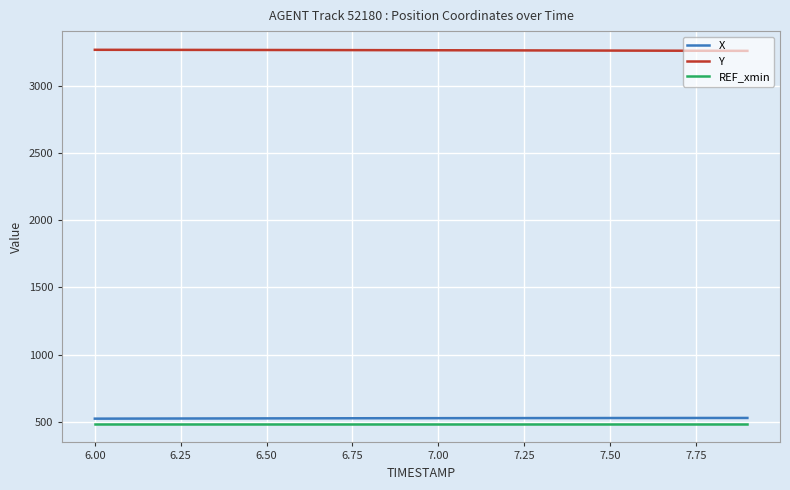

List the series in order of their peak value, highest first.

Y, X, REF_xmin